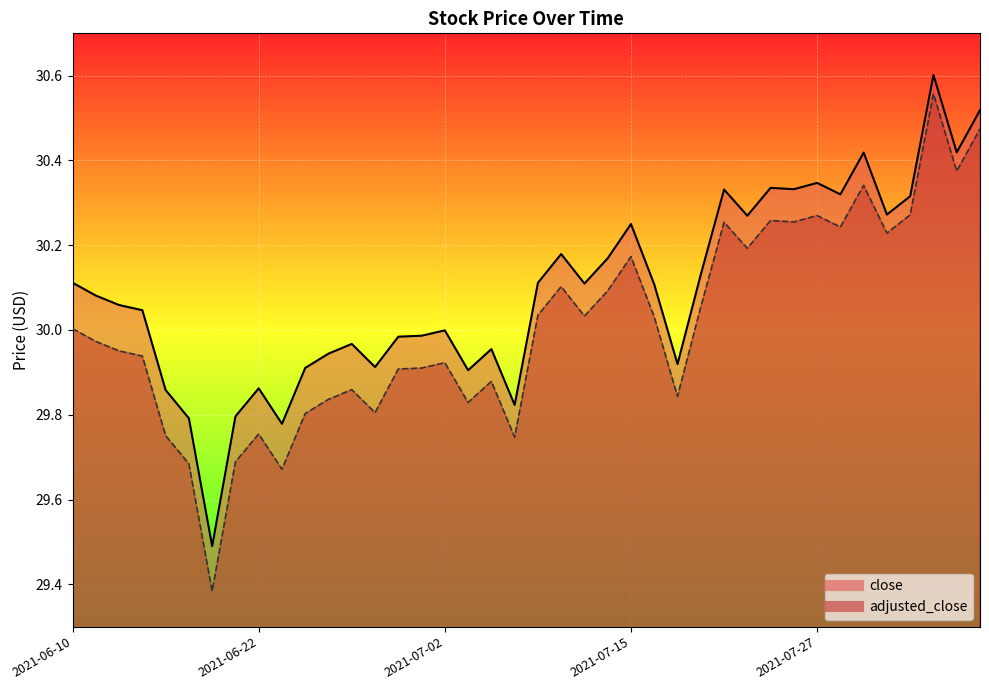

What is the label of the 26th point from the left?

2021-07-16